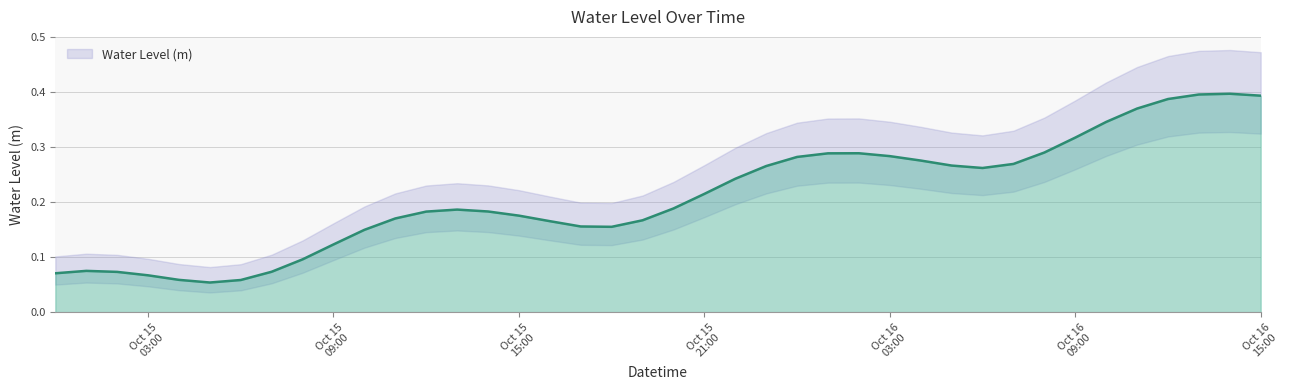

Rank the categories by value from highest to lowest.

2024-10-16 14:00:00, 2024-10-16 13:00:00, 2024-10-16 15:00:00, 2024-10-16 12:00:00, 2024-10-16 11:00:00, 2024-10-16 10:00:00, 2024-10-16 09:00:00, 2024-10-16 08:00:00, 2024-10-16 02:00:00, 2024-10-16 01:00:00, 2024-10-16 03:00:00, 2024-10-16 00:00:00, 2024-10-16 04:00:00, 2024-10-16 07:00:00, 2024-10-16 05:00:00, 2024-10-15 23:00:00, 2024-10-16 06:00:00, 2024-10-15 22:00:00, 2024-10-15 21:00:00, 2024-10-15 20:00:00, 2024-10-15 13:00:00, 2024-10-15 14:00:00, 2024-10-15 12:00:00, 2024-10-15 15:00:00, 2024-10-15 11:00:00, 2024-10-15 19:00:00, 2024-10-15 16:00:00, 2024-10-15 17:00:00, 2024-10-15 18:00:00, 2024-10-15 10:00:00, 2024-10-15 09:00:00, 2024-10-15 08:00:00, 2024-10-15 01:00:00, 2024-10-15 07:00:00, 2024-10-15 02:00:00, 2024-10-15 00:00:00, 2024-10-15 03:00:00, 2024-10-15 04:00:00, 2024-10-15 06:00:00, 2024-10-15 05:00:00